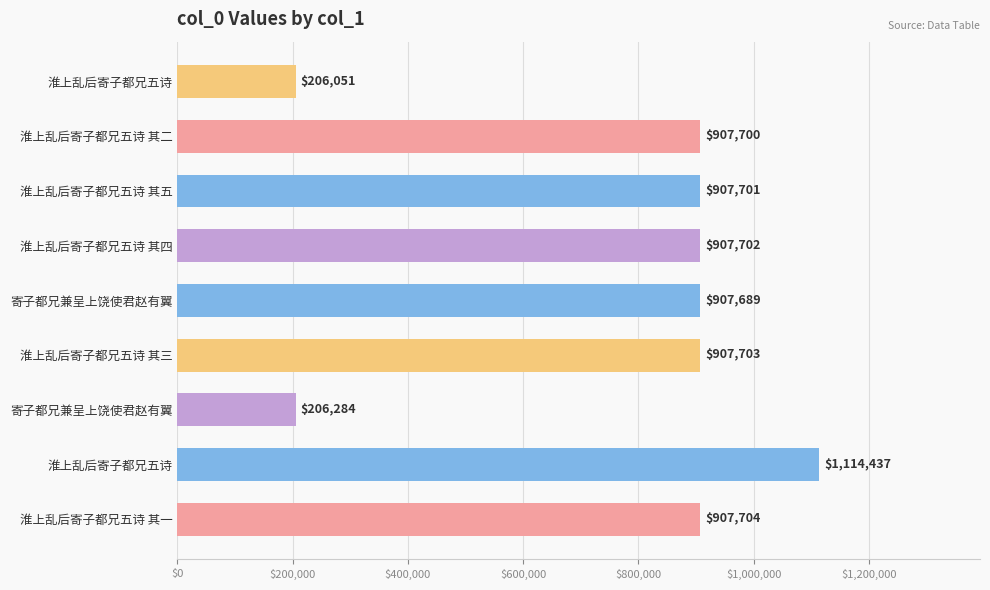

How many bars are there in total?

9